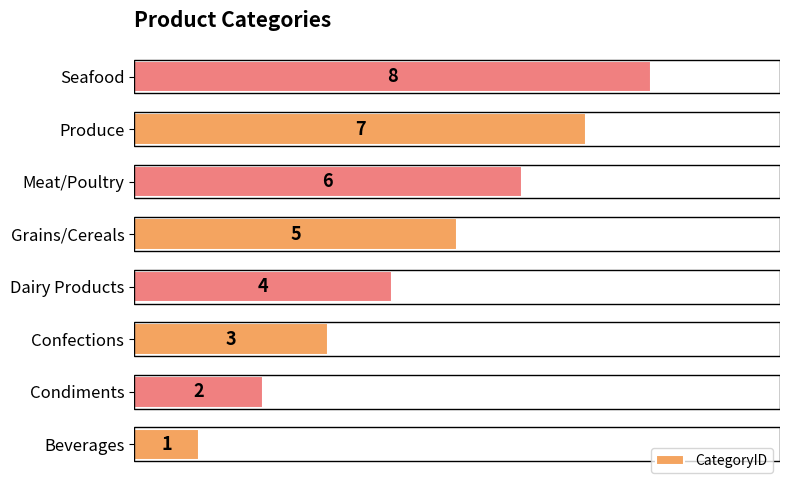

Which label corresponds to the smallest value in the chart?

Beverages